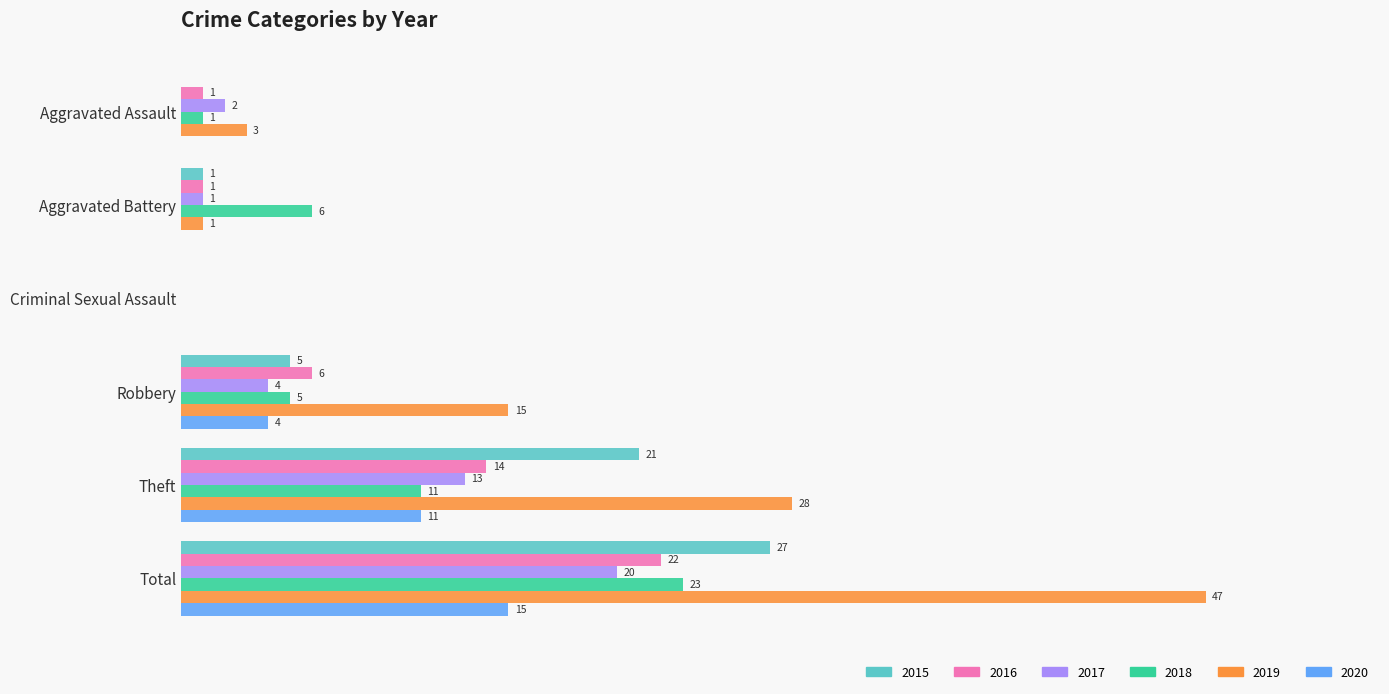

Is the value of 2019 at Aggravated Assault greater than the value of 2018 at Aggravated Battery?

No